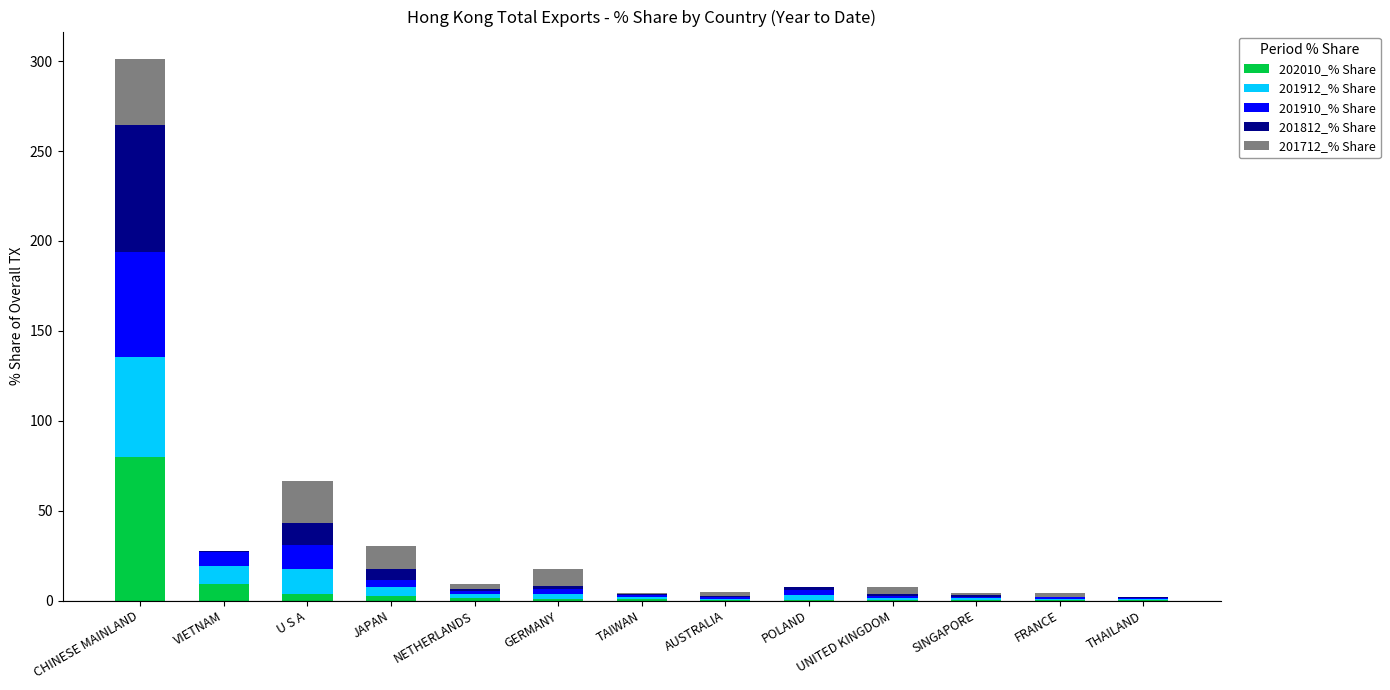

Does the chart contain stacked bars?

Yes